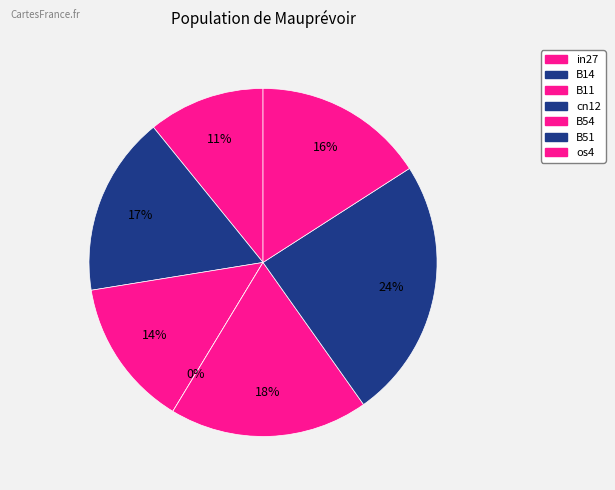

To the nearest percent, what is the average slice percentage?

14%